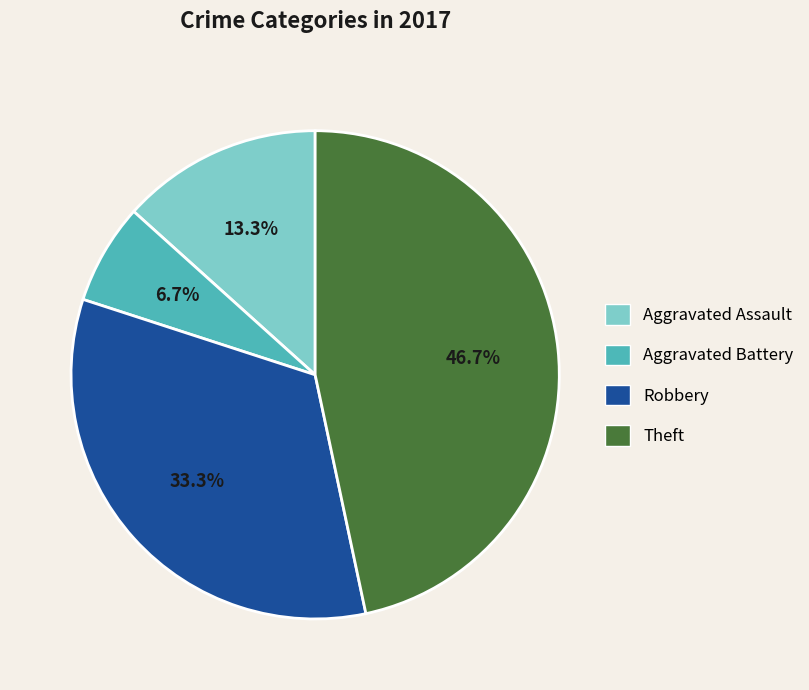

Is there a majority slice in this chart?

No